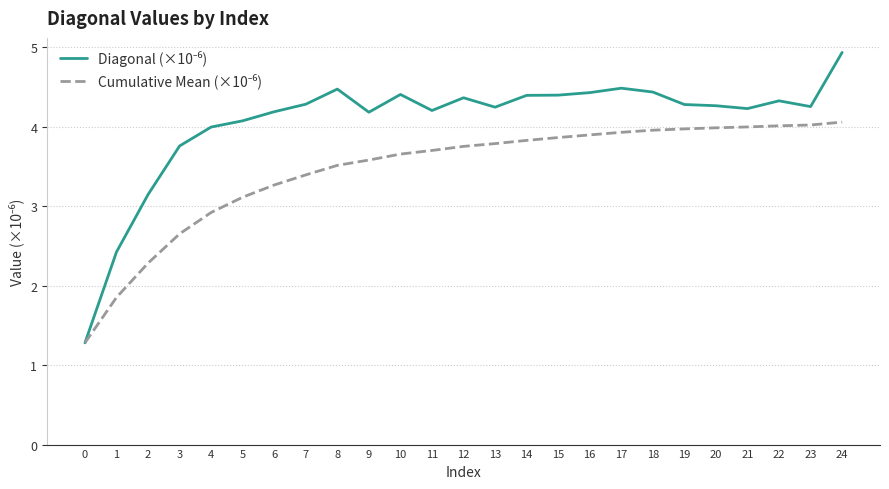

What is the total value across all series at 12?

8.1